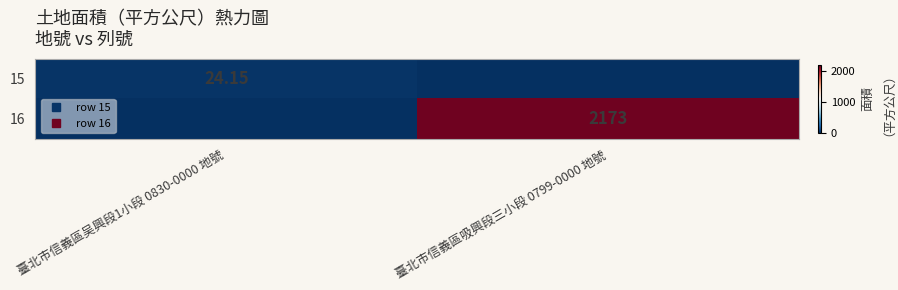

List the labels in order of 16 value, largest first.

臺北市信義區吸興段三小段 0799-0000 地號, 臺北市信義區吴興段1小段 0830-0000 地號